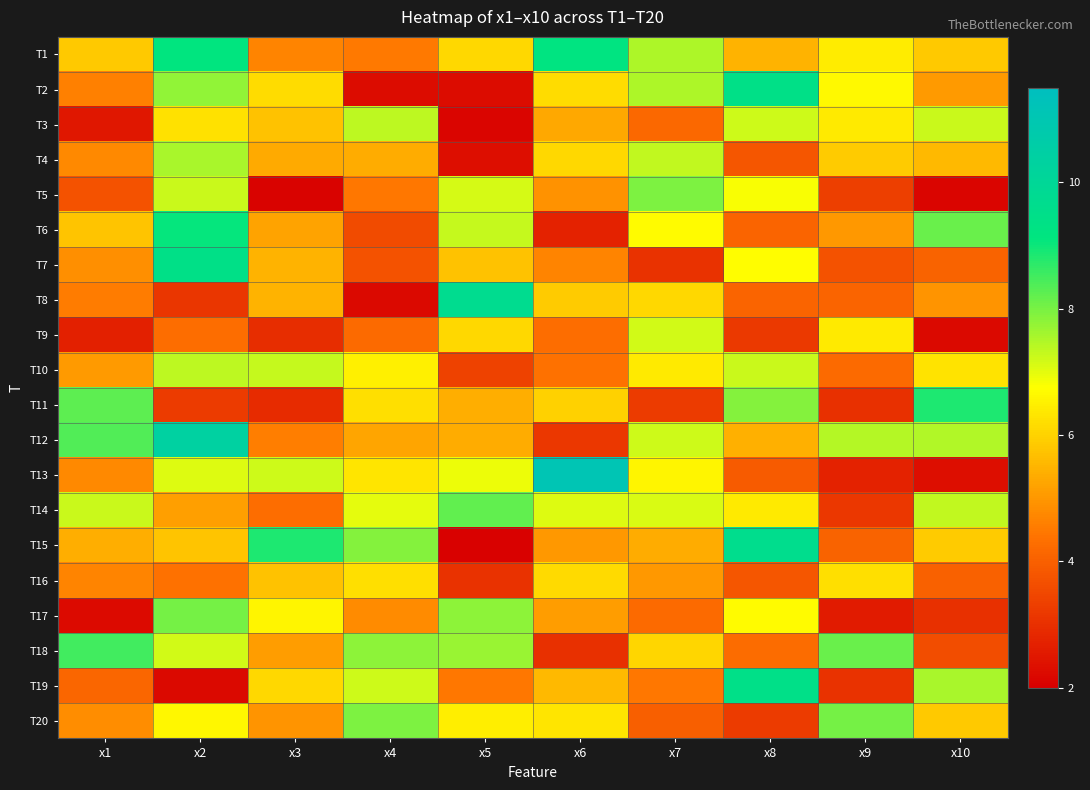

At which category is the sum across all series the highest?

x2